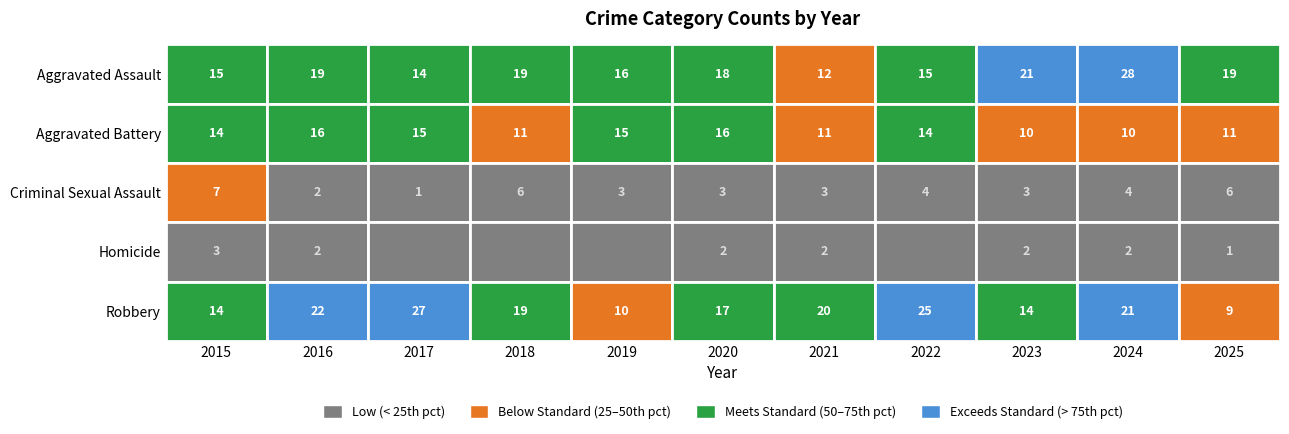

What is the difference between the Robbery values at 2024 and 2018?

2